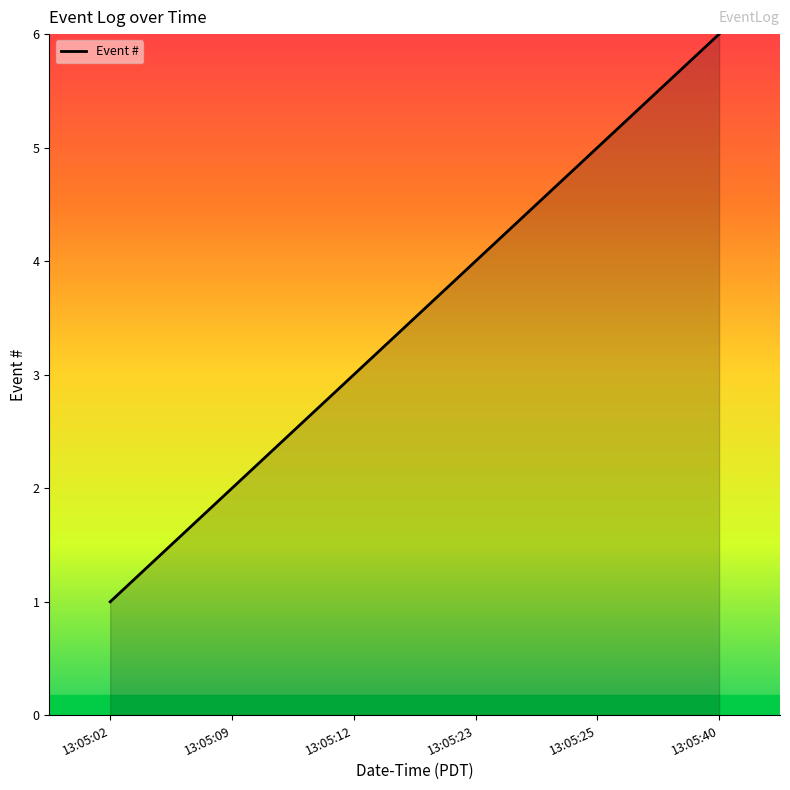

How many distinct data groups are displayed?

1